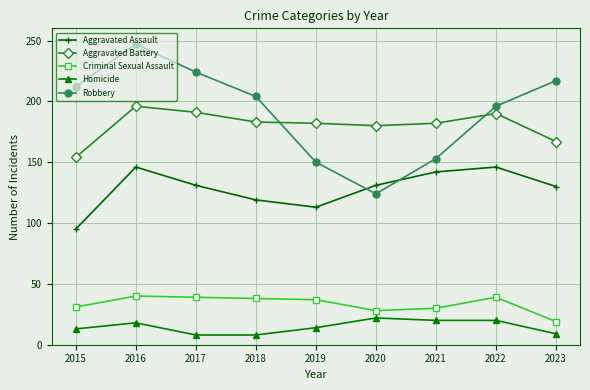

What is the difference between the highest and lowest values at 2021?

162